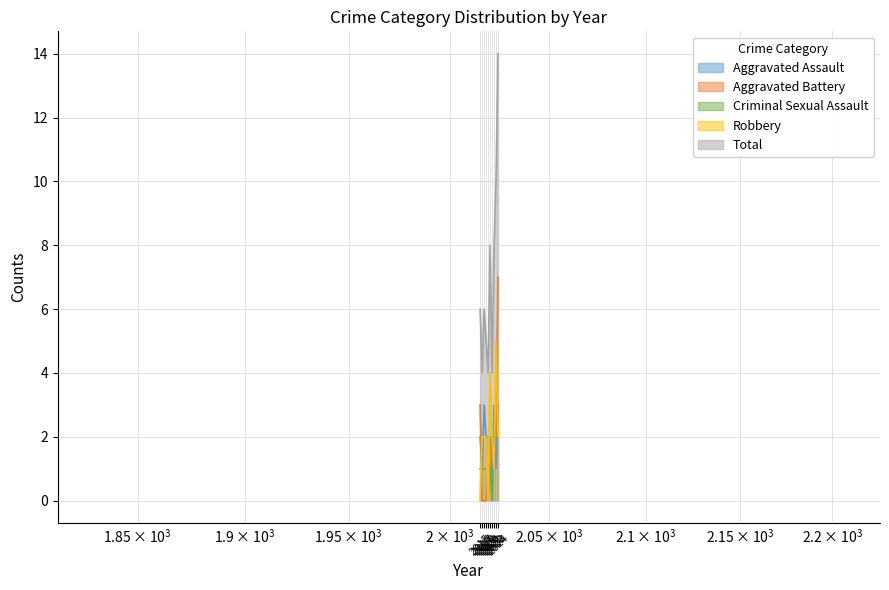

The value of Aggravated Battery at 2020 is 2. True or false?

False